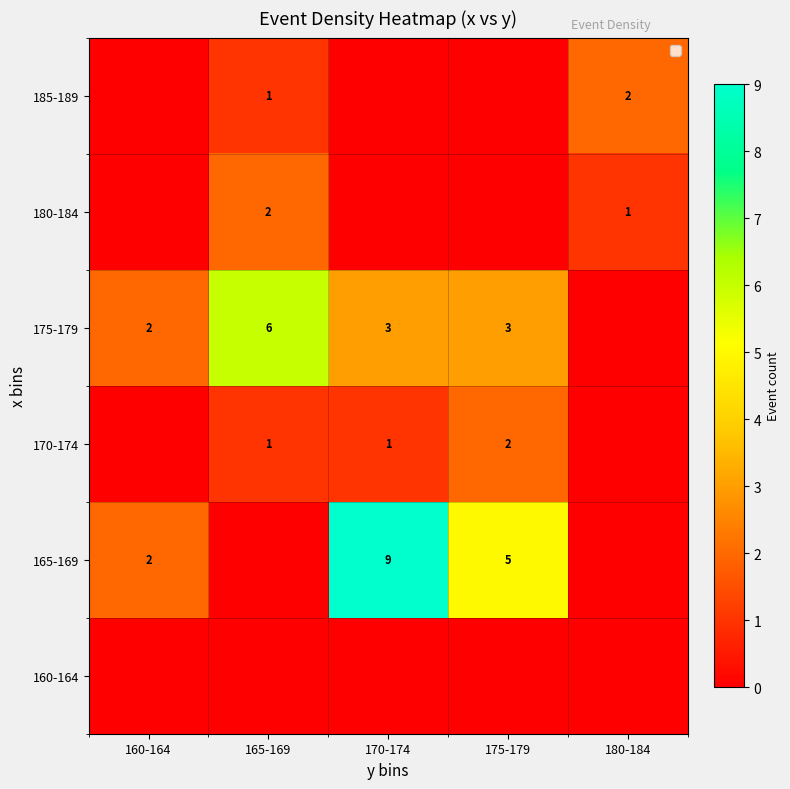

The 180-184 series shows 1 at 180-184. True or false?

True